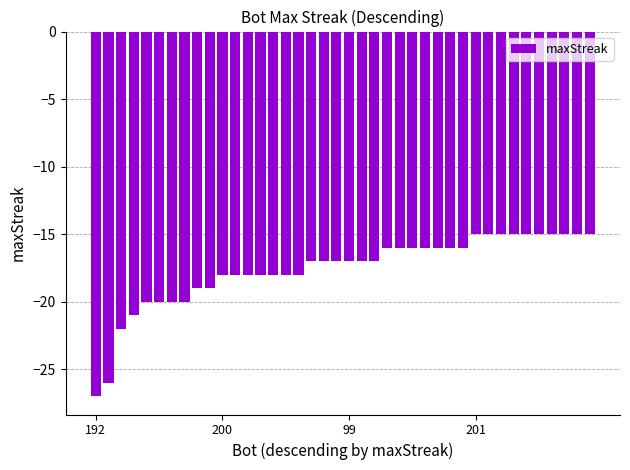

What is the difference between the maximum and minimum values?

12